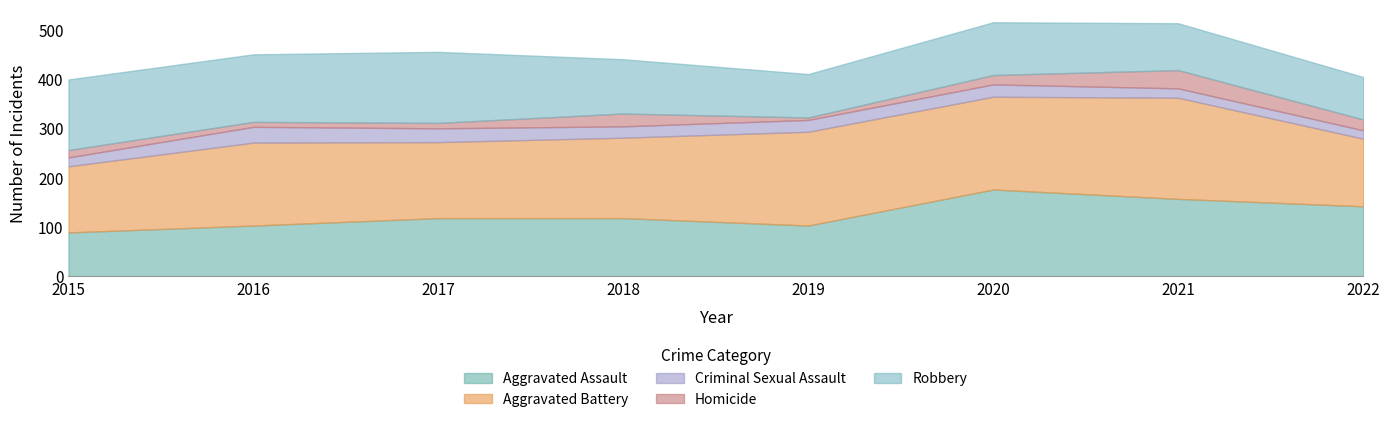

How many lines are shown in the chart?

5